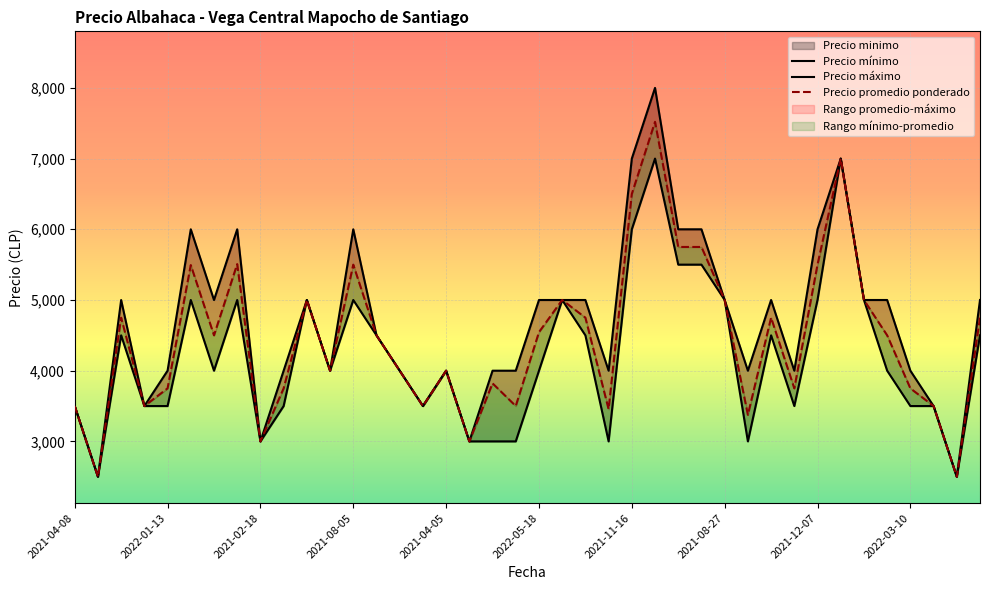

True or false: Precio promedio ponderado and Precio maximo cross at least once.

False